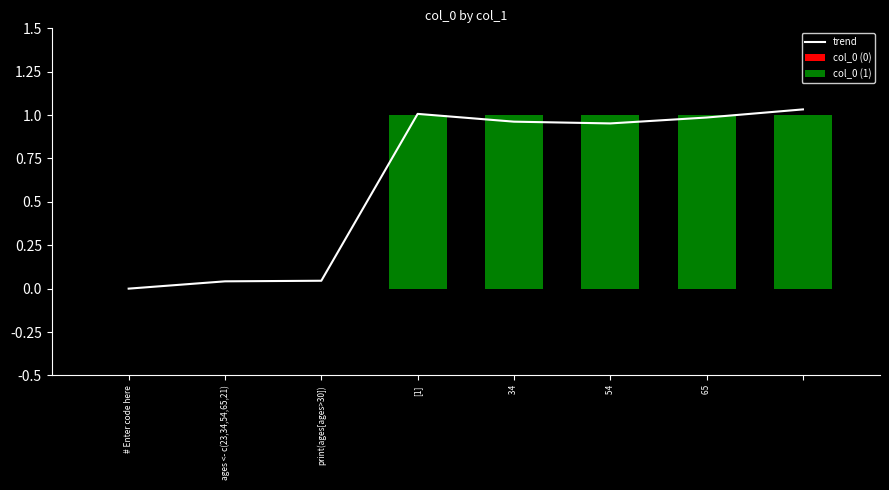

True or false: the data shows 1.7 at  65.

False